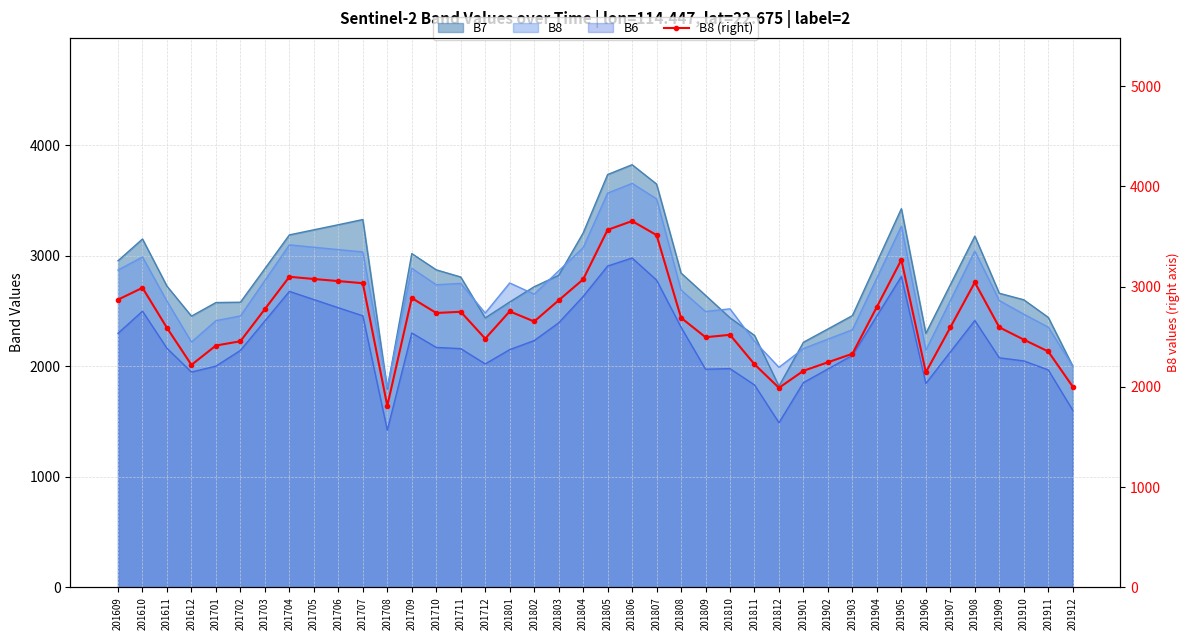

Reading left to right, what are all the values shown in this chart?

201609=2871	201610=2989	201611=2589	201612=2220	201701=2413	201702=2456	201703=2777	201704=3099	201705=3077	201706=3056	201707=3035	201708=1811	201709=2887	201710=2738	201711=2750	201712=2482	201801=2754	201802=2653	201803=2864	201804=3073	201805=3567	201806=3655	201807=3515	201808=2690	201809=2496	201810=2520	201811=2226	201812=1991	201901=2161	201902=2246	201903=2331	201904=2799	201905=3268	201906=2146	201907=2594	201908=3043	201909=2595	201910=2472	201911=2354	201912=2003